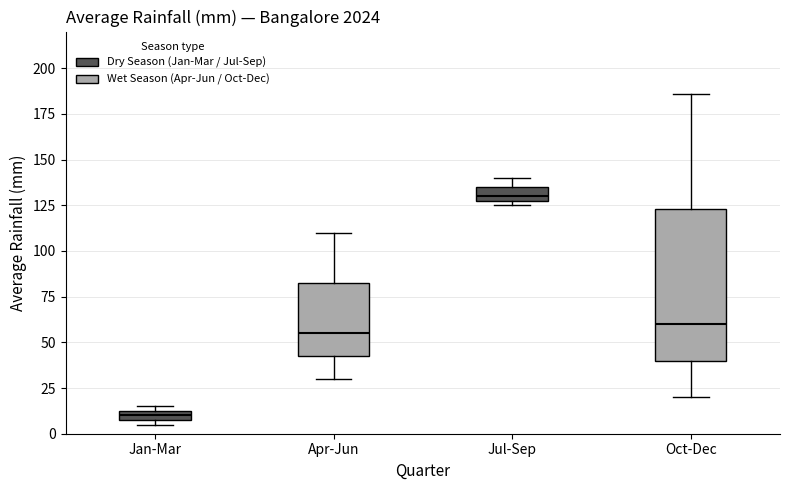

Where does the lower whisker of the box for Apr-Jun end on the y-axis? The values are not printed on the chart, so give them approximately, as read against the axis.

30